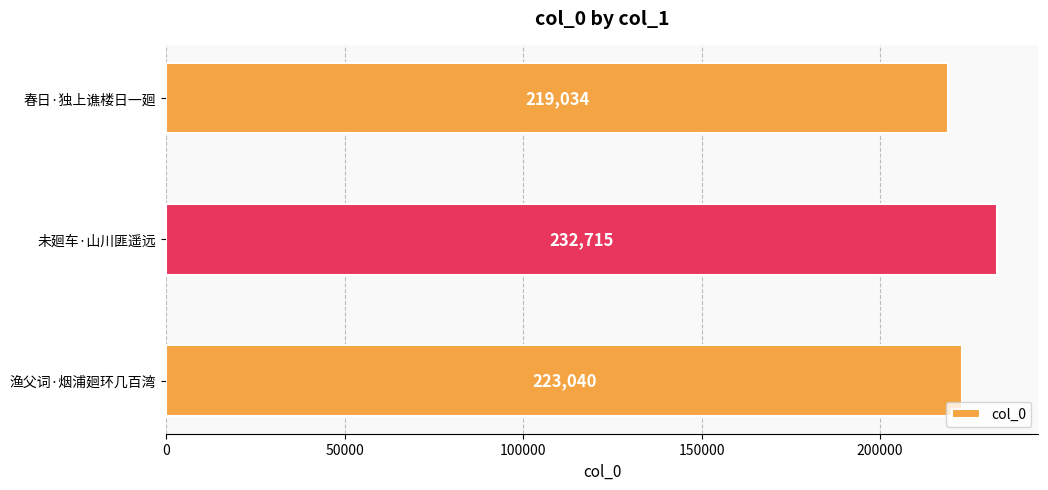

Reading top to bottom, extract all data points from this chart.

219034	232715	223040